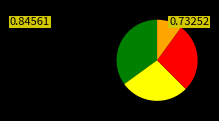

Does any single category account for the majority?

No